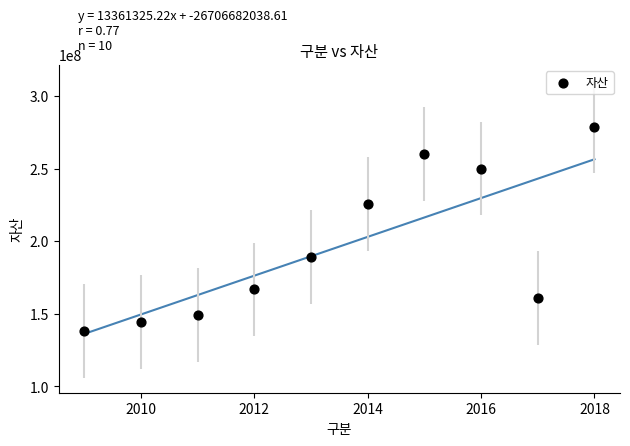

What Y value in the scatter plot is closest to 208569698?

225601066